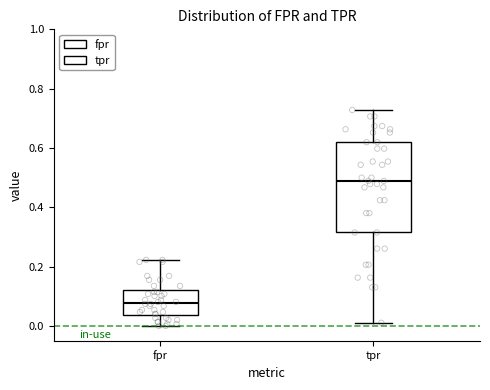

Reading left to right, transcribe this box plot: for each box, give where its median line is, the range the box spans, and where its two whiskers end, as read against the y-axis. The values are not printed on the chart, so give them approximately, as read against the axis.

fpr: median 0.08, box 0.04 to 0.12, whiskers 0.00 to 0.22
tpr: median 0.48, box 0.32 to 0.62, whiskers 0.02 to 0.72